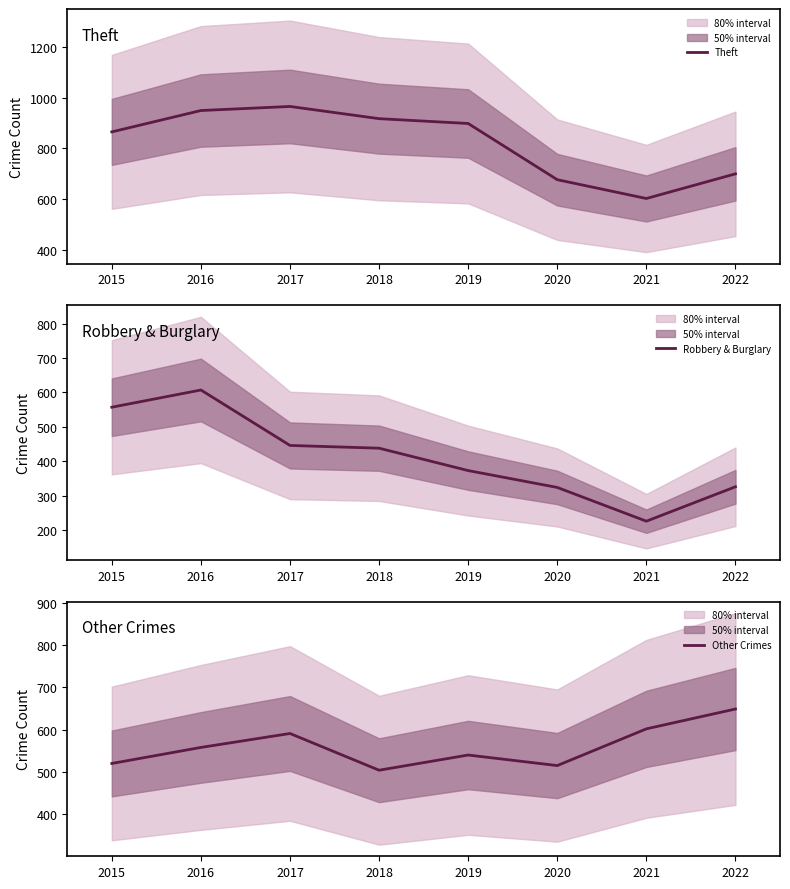

What are all the series names shown in the legend?

Theft, Robbery & Burglary, Other Crimes